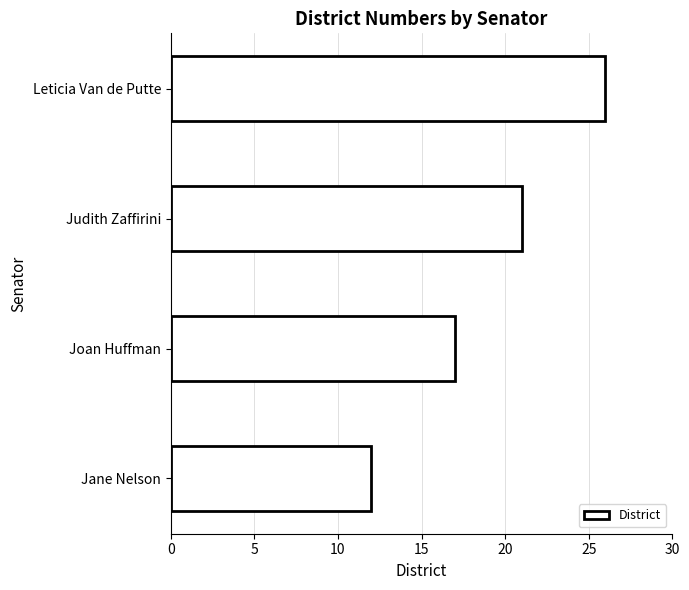

List the labels in order of value, smallest first.

Jane Nelson, Joan Huffman, Judith Zaffirini, Leticia Van de Putte